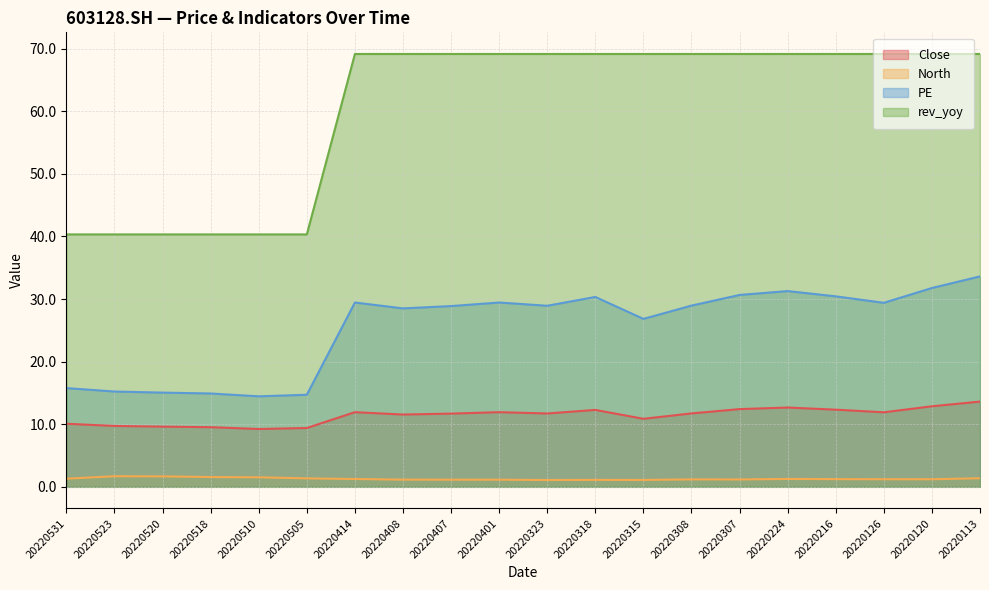

True or false: North and rev_yoy intersect in this chart.

False